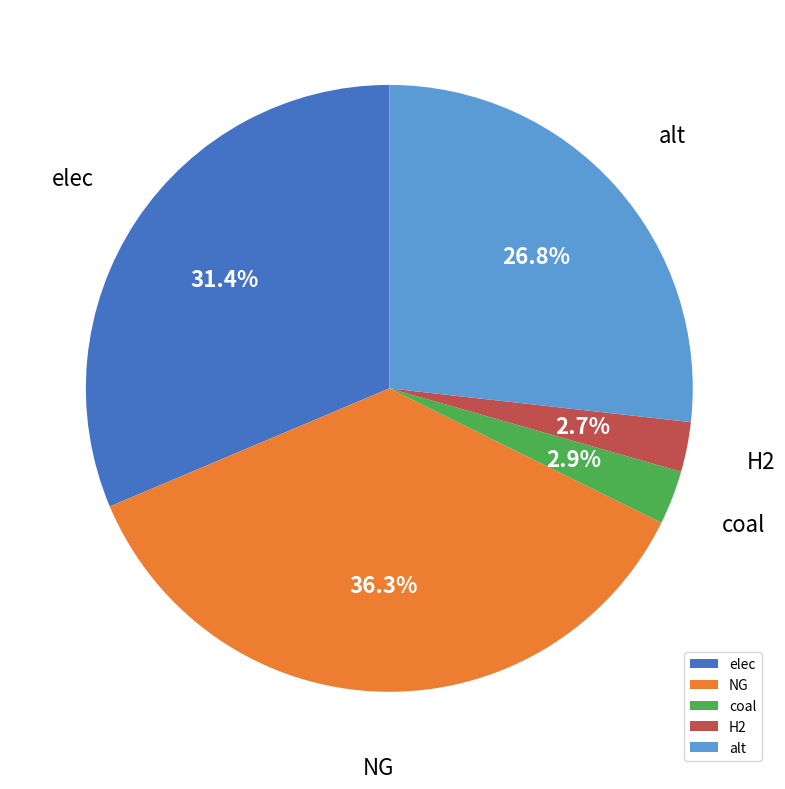

What is the total percentage of alt and elec?

58.1%